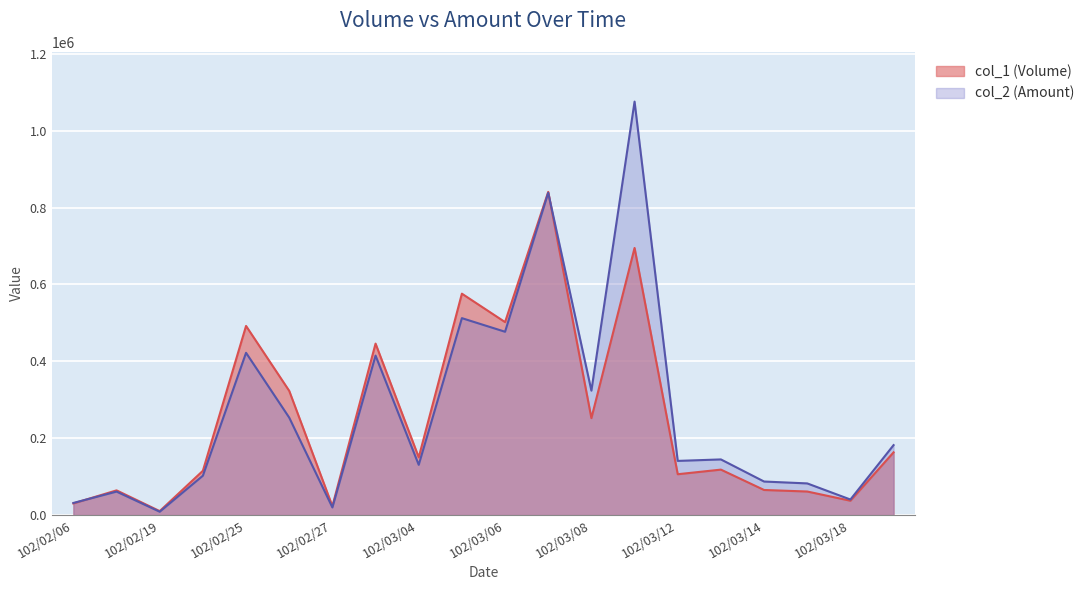

Which series has the largest range (max minus min)?

col_2 (Amount)